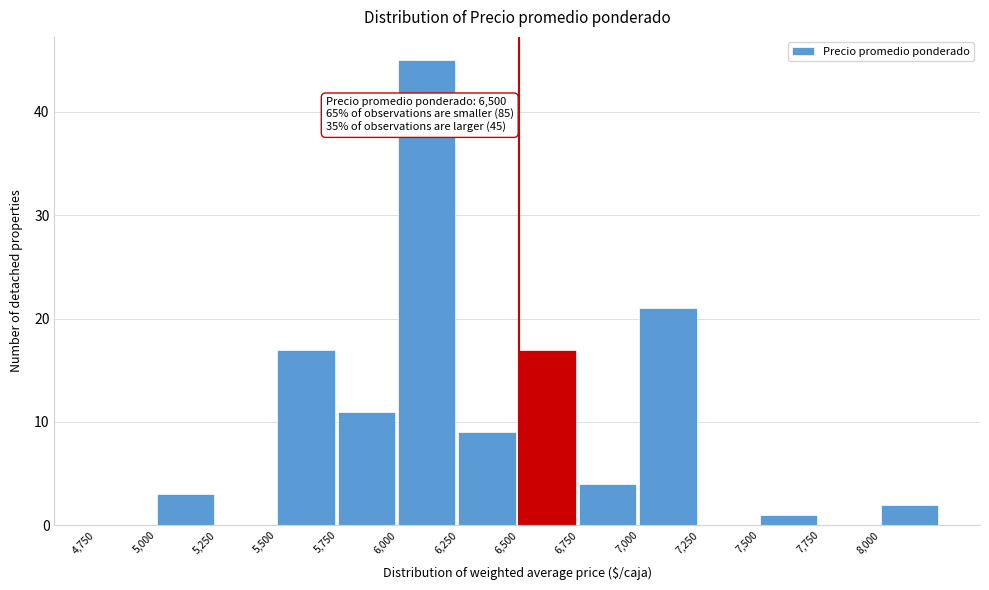

Which range on the x-axis has the tallest bar?

6000 to 6250